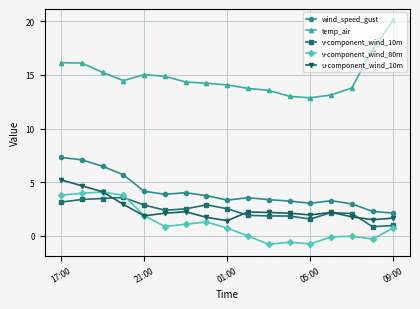

What is the value of the wind_speed_gust point at the 17th from the left?

2.1